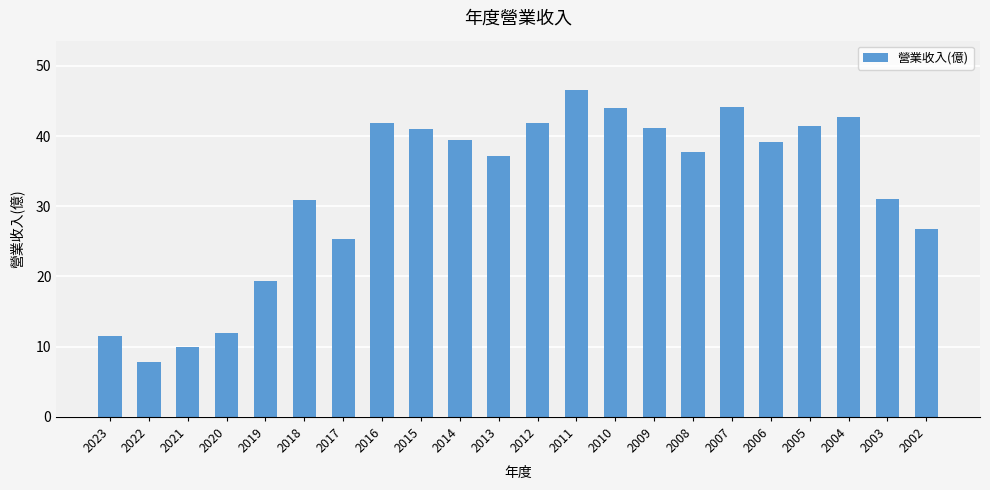

At which label does the data first exceed 39?

2016